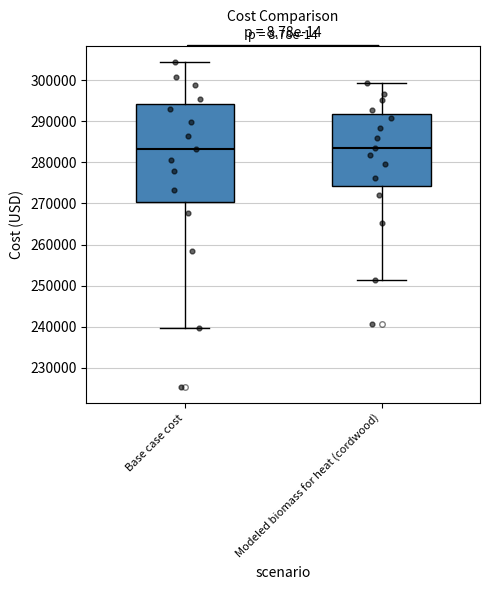

Where is the upper edge of the box for Modeled biomass for heat (cordwood) on the y-axis? The values are not printed on the chart, so give them approximately, as read against the axis.

292000